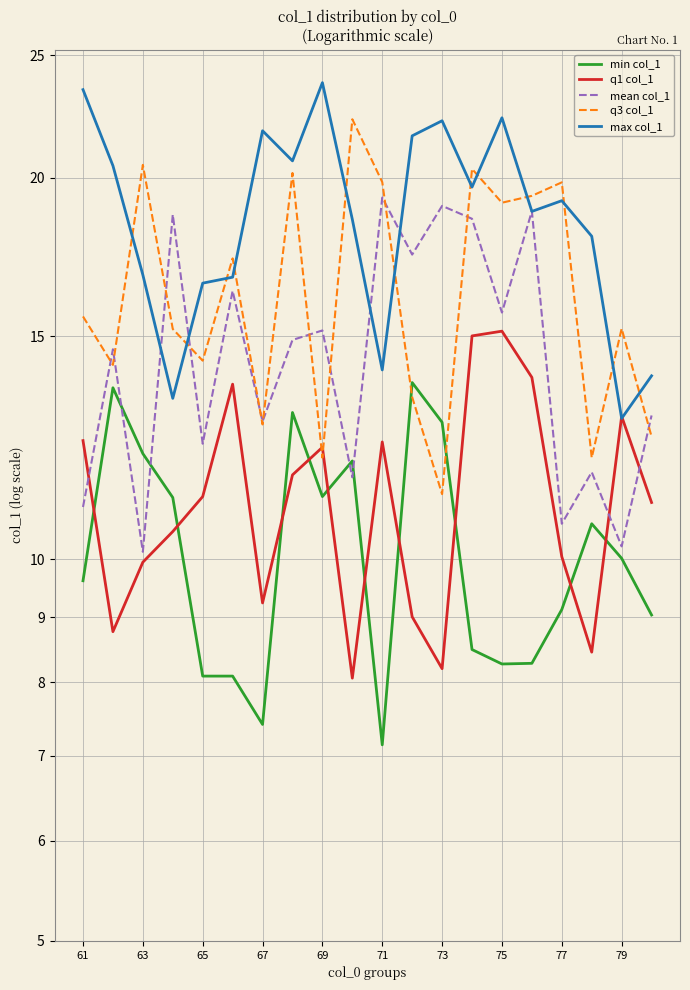

How many data points in min col_1 are above 10?

10